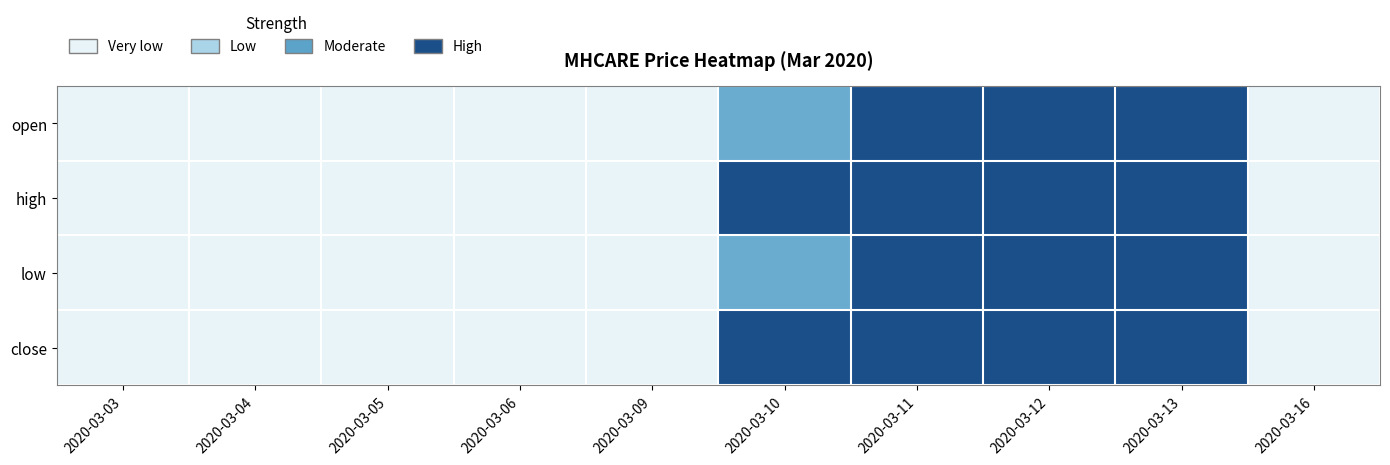

Between 2020-03-09 and 2020-03-13, which is larger?

2020-03-13